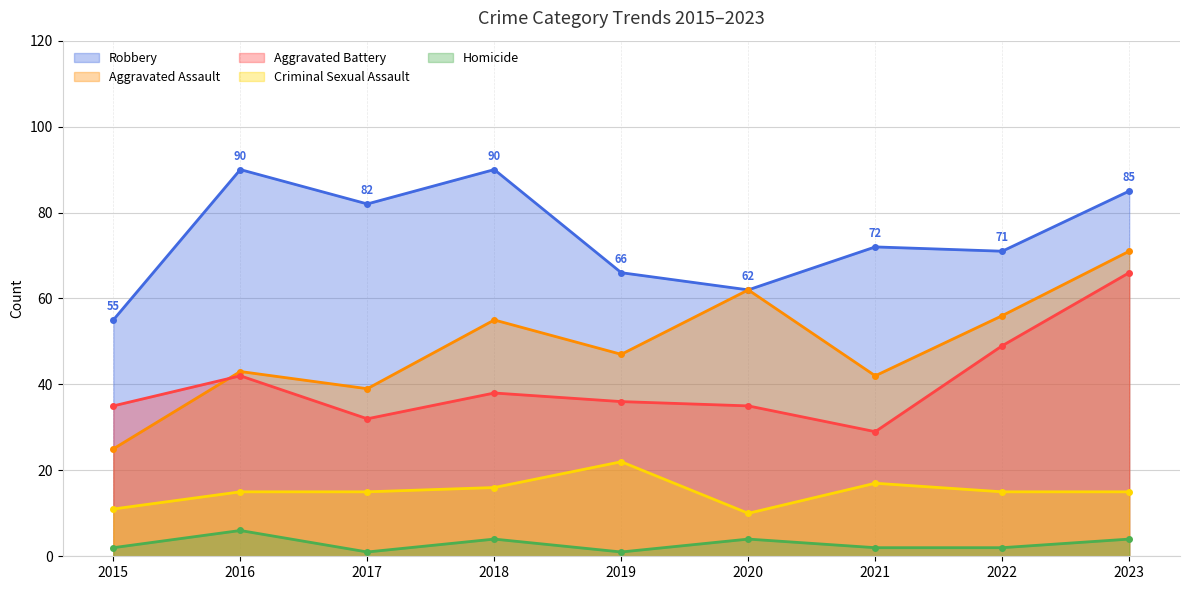

Where is Criminal Sexual Assault nearest to the value 16?

2018